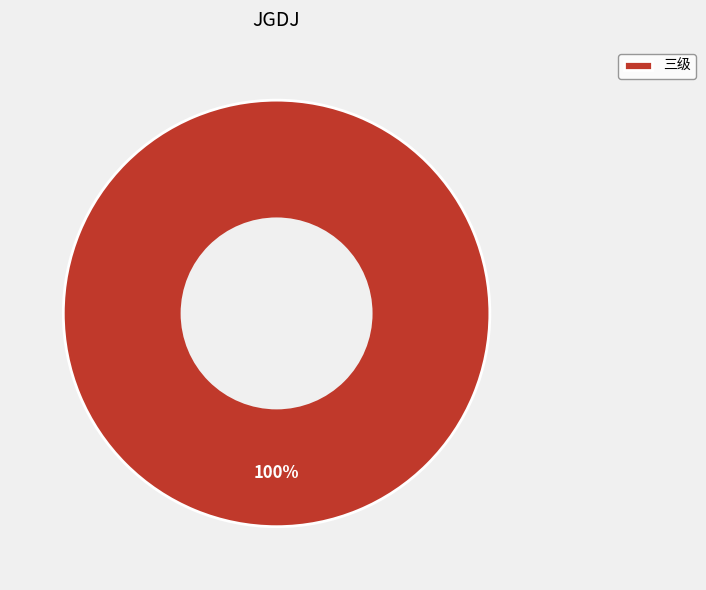

What percentage is the 三级 slice, to the nearest percent?

100%